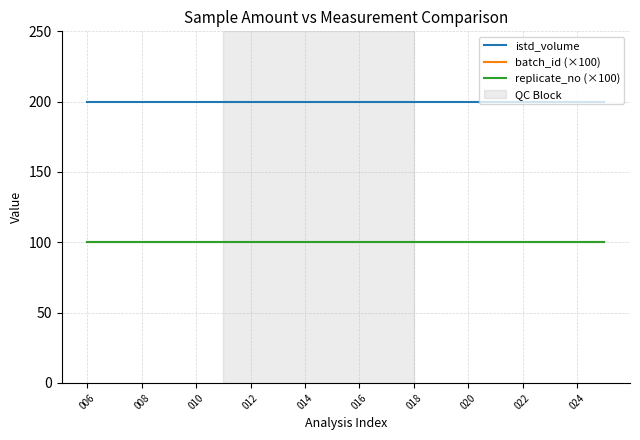

Is this an area chart (filled region under the line)?

No